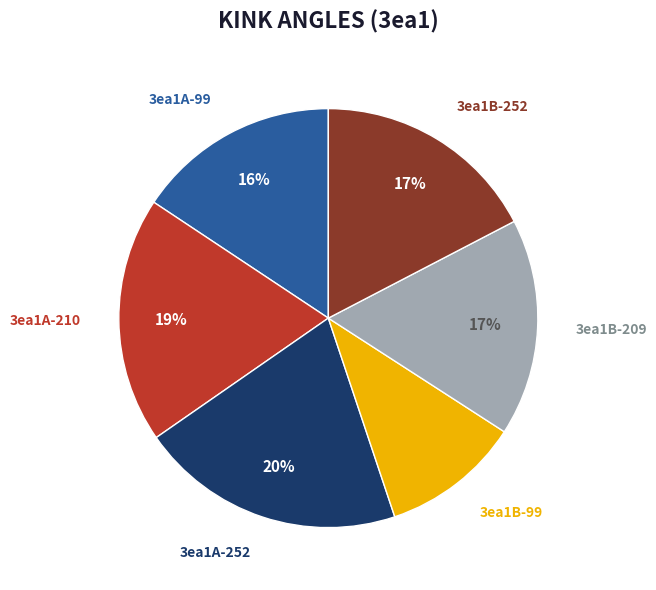

To the nearest percent, what is the average slice percentage?

17%